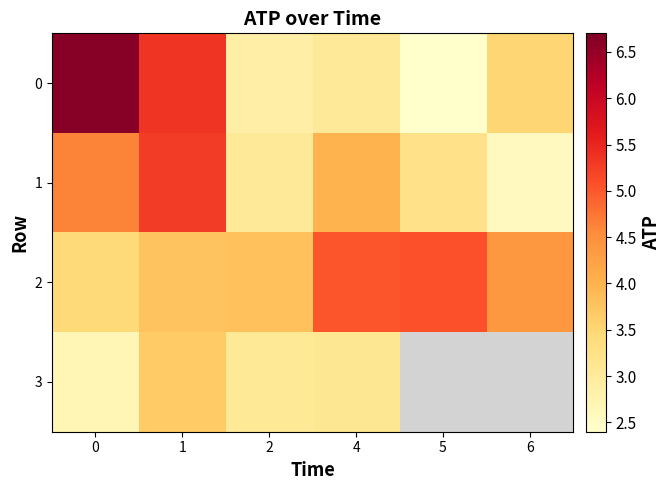

Where is 0 nearest to the value 4?

6